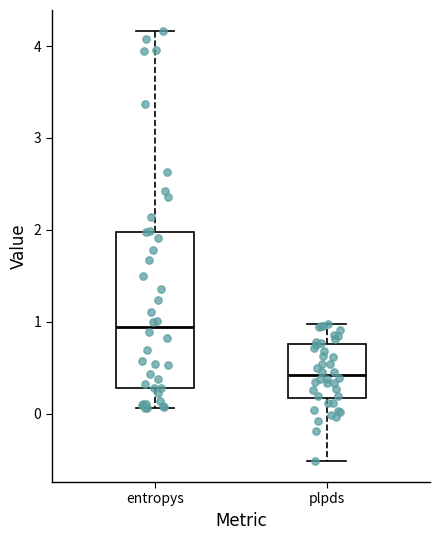

Comparing the boxes themselves (not the whiskers), which one is the tallest?

entropys